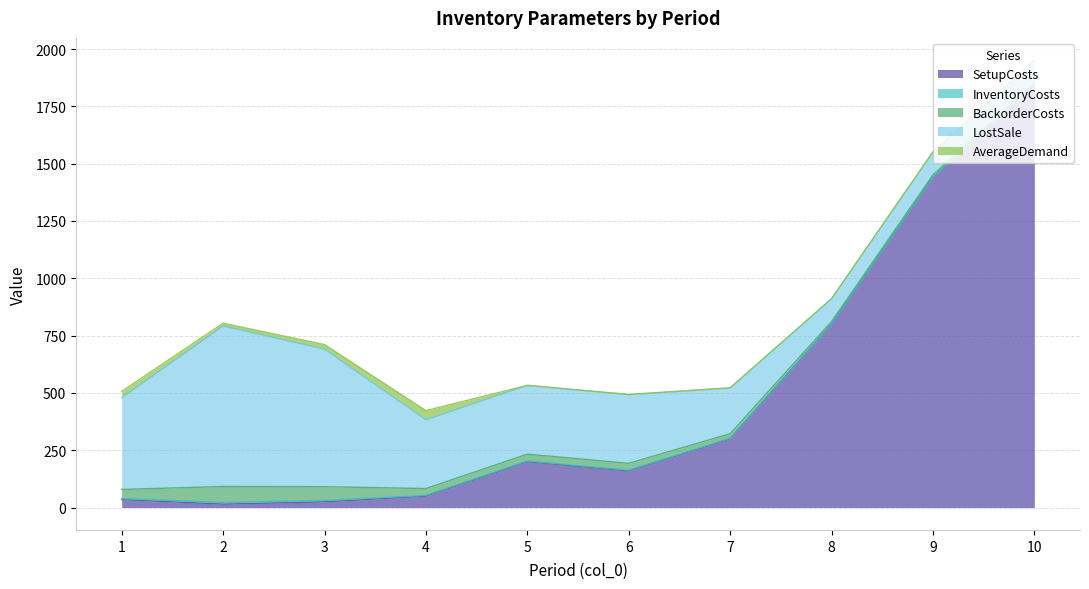

What is the difference between the maximum and minimum values in the LostSale series?

600